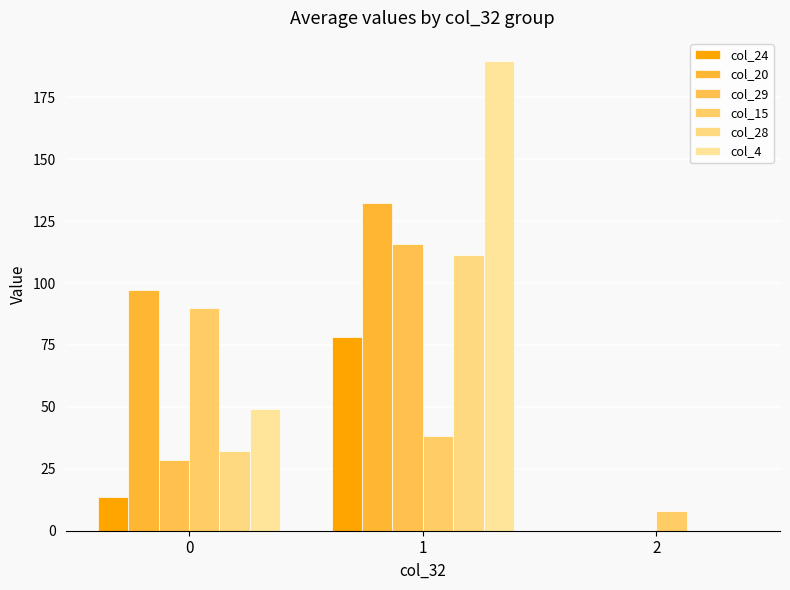

The col_15 series shows 38.1 at 1. True or false?

True